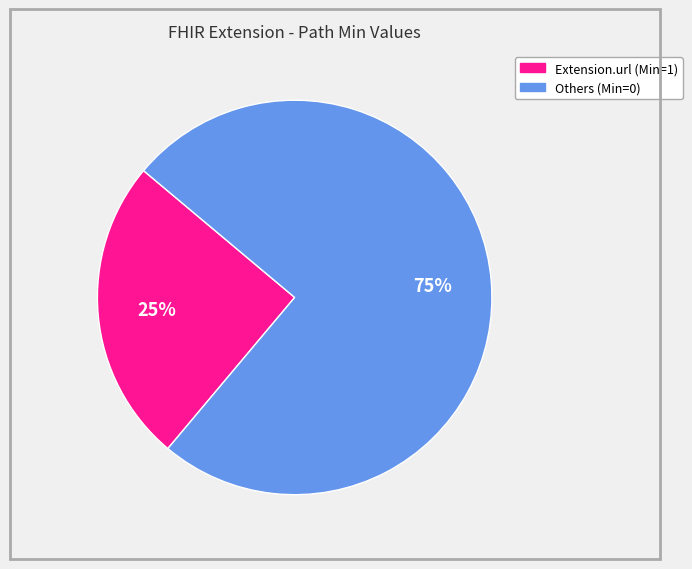

To the nearest percent, what is the average slice percentage?

50%